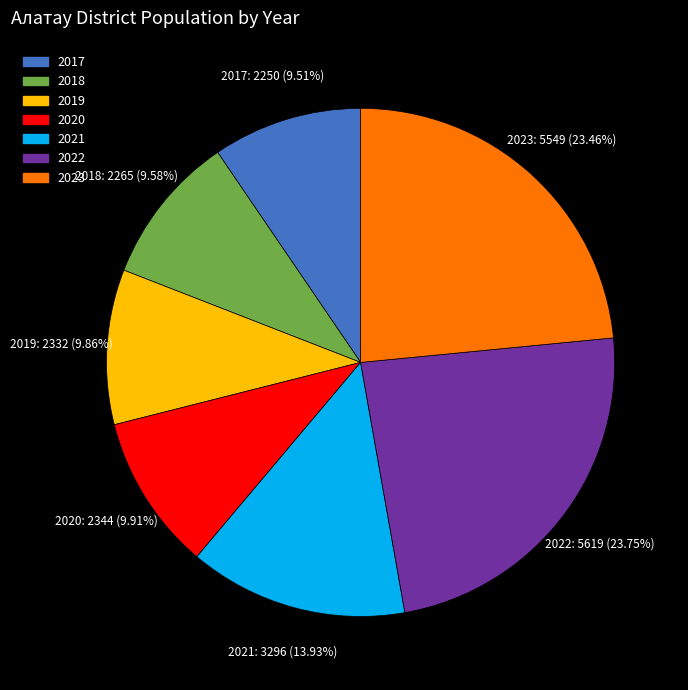

The 2022 slice represents 13% of the pie. True or false?

False